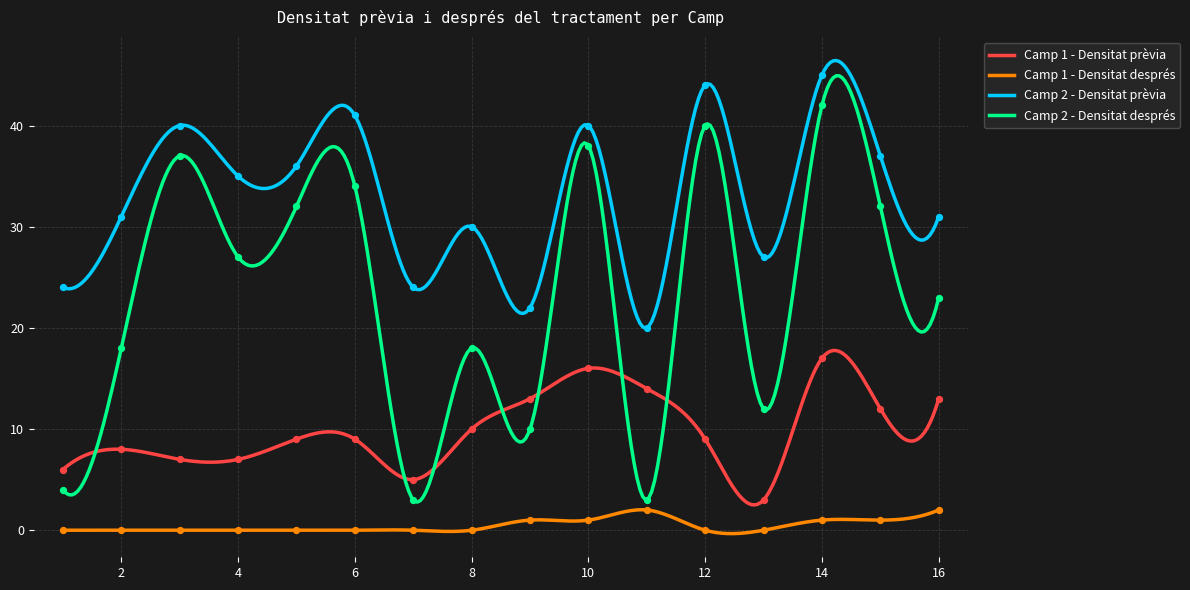

At how many categories does at least one series exceed 19?

16